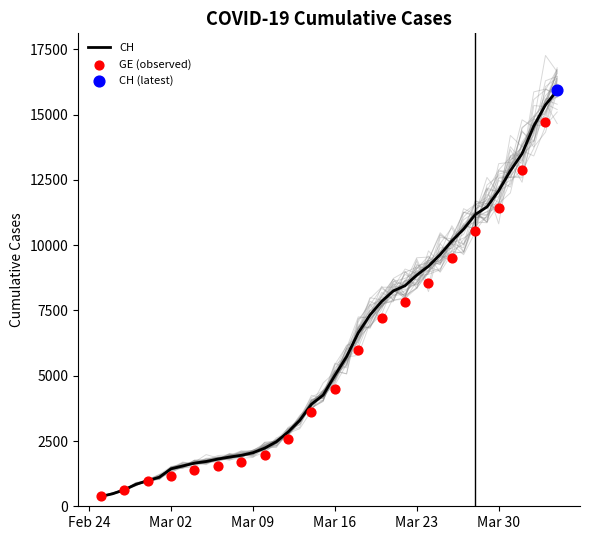

At which category is the sum across all series the highest?

2020-04-04